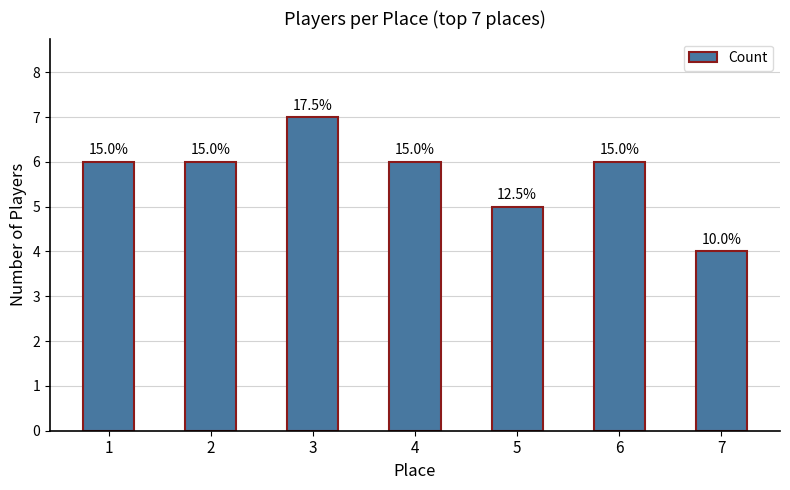

How many bars are there in total?

7